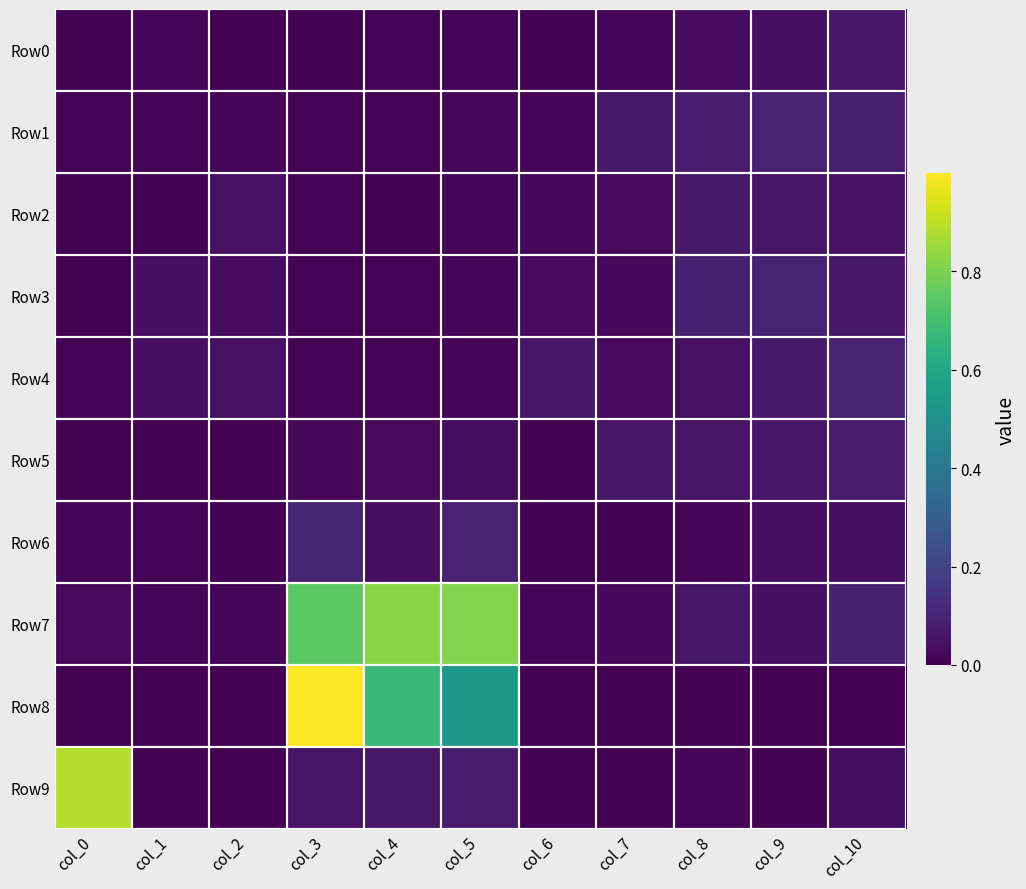

Count the number of categories in the chart.

11